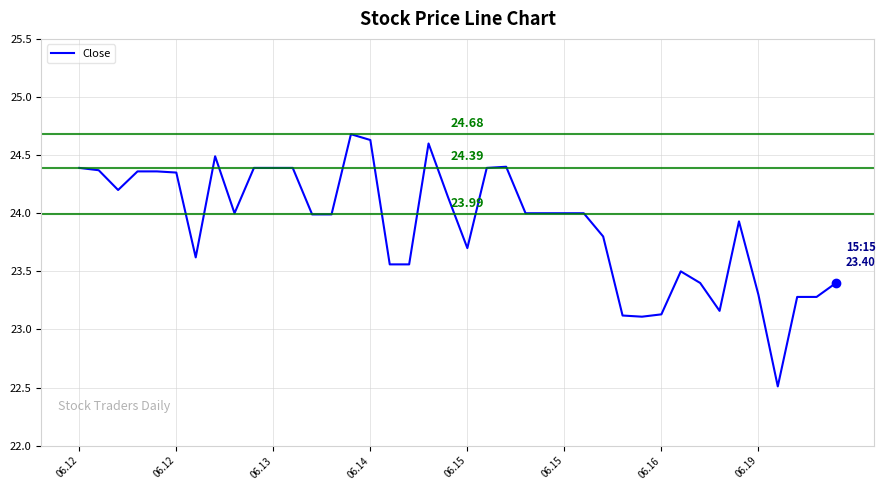

True or false: the data has more than 1 interior local peaks.

True